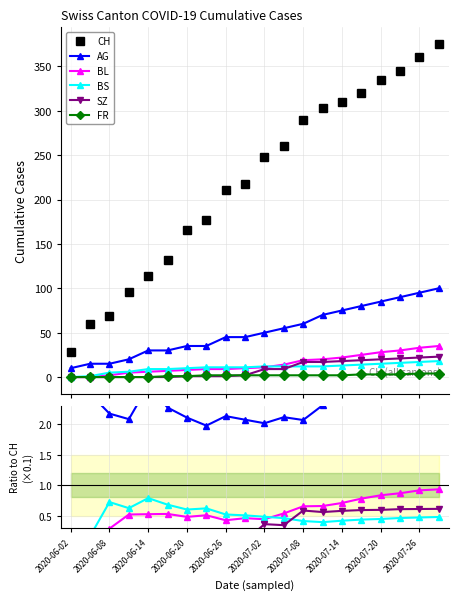

Which series has the largest total across all categories?

CH